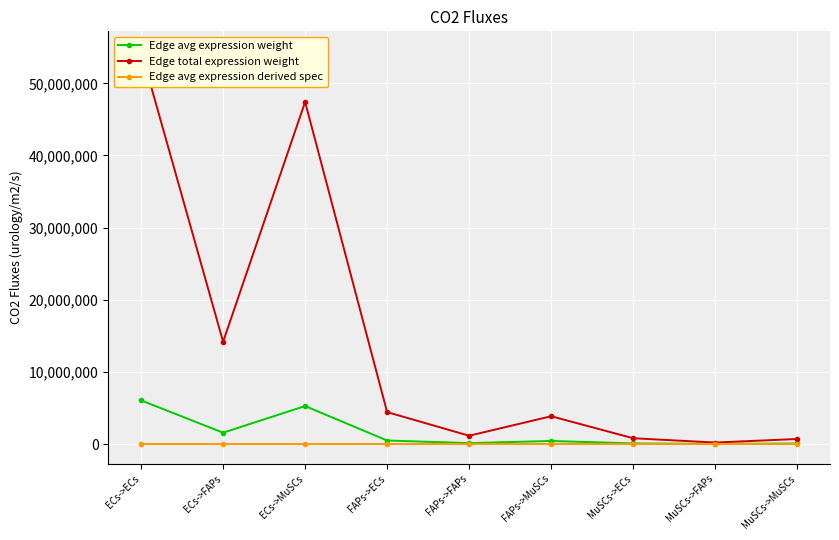

The Edge avg expression weight series shows 5269232.2 at ECs->MuSCs. True or false?

True